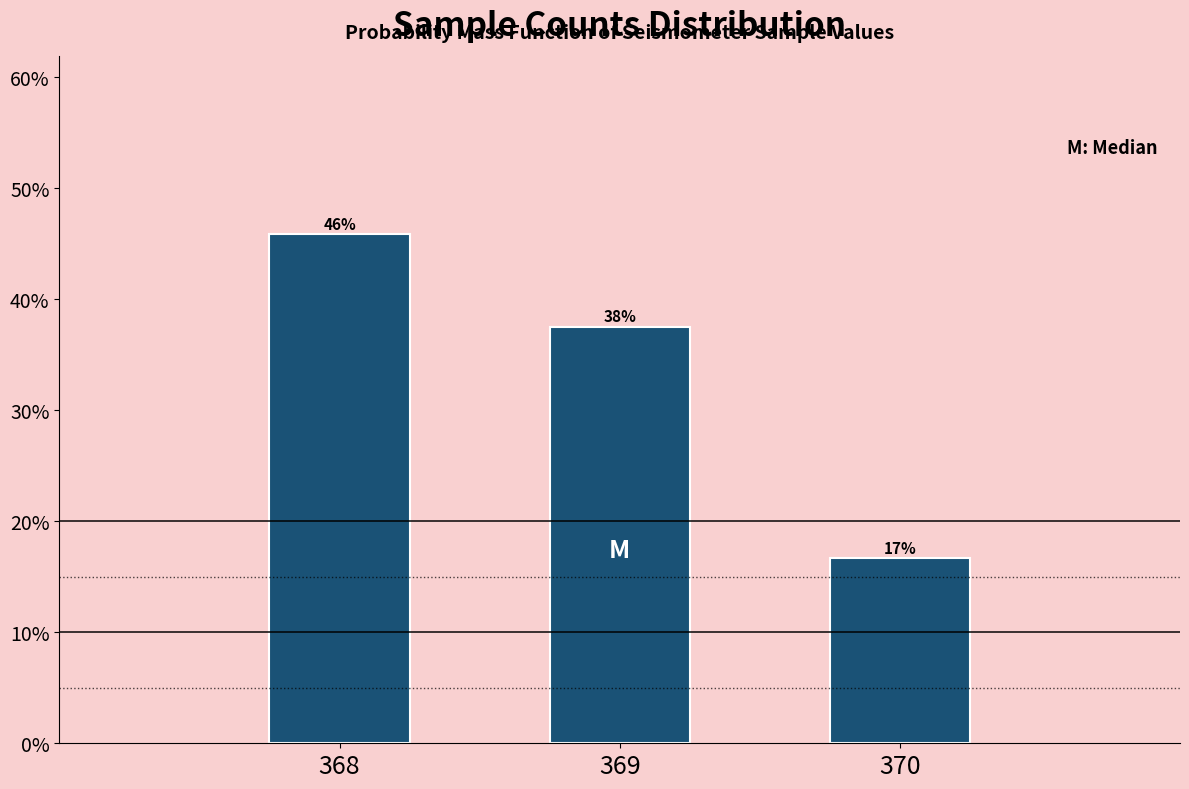

Are the bars horizontal?

No